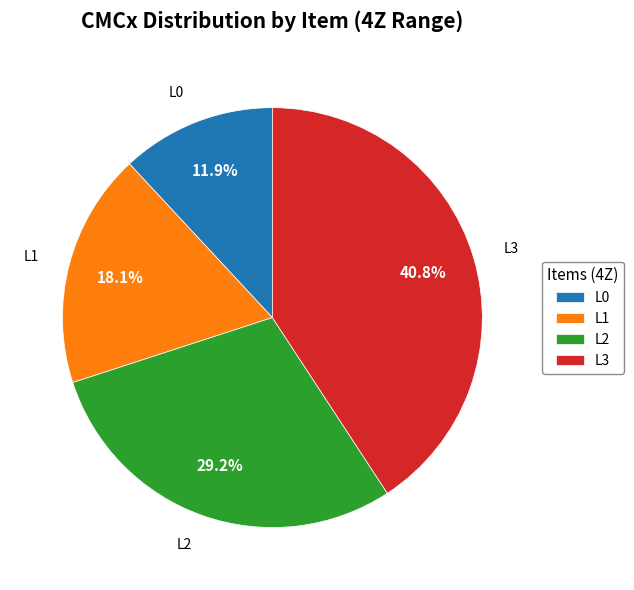

Approximately how many times larger is the value at L1 compared to L3?

0.4